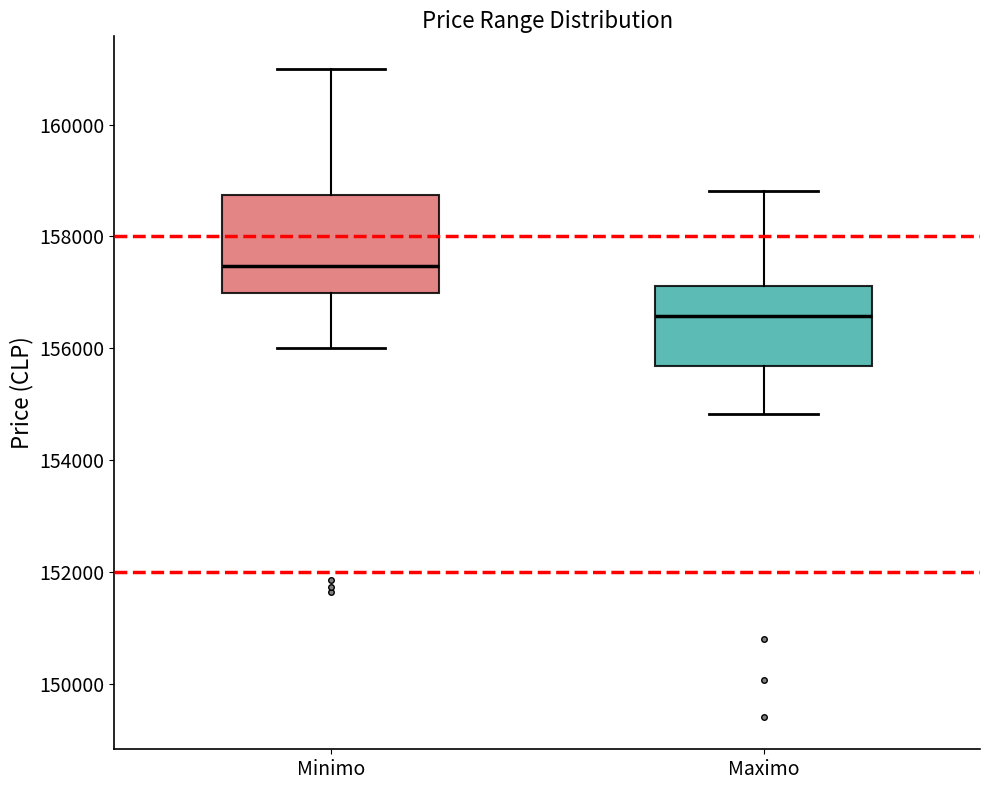

Reading left to right, transcribe this box plot: for each box, give where its median line is, the range the box spans, and where its two whiskers end, as read against the y-axis. The values are not printed on the chart, so give them approximately, as read against the axis.

Minimo: median 157400, box 157000 to 158800, whiskers 156000 to 161000
Maximo: median 156600, box 155600 to 157200, whiskers 154800 to 158800